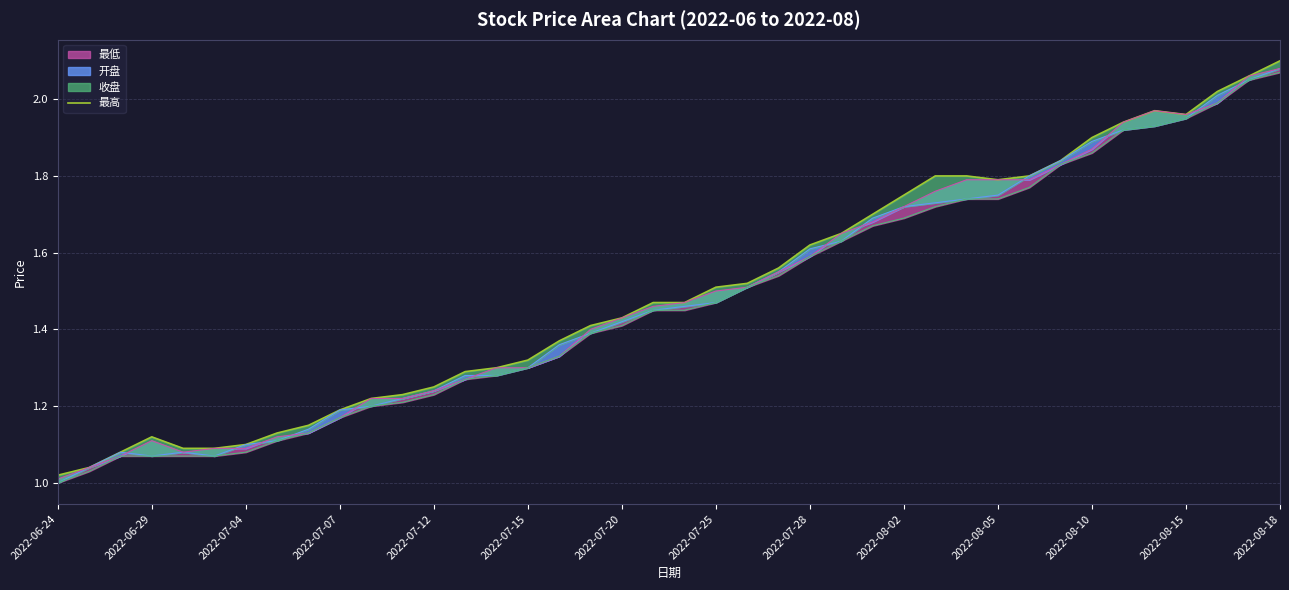

What is the label of the 40th point from the right?

2022-06-24